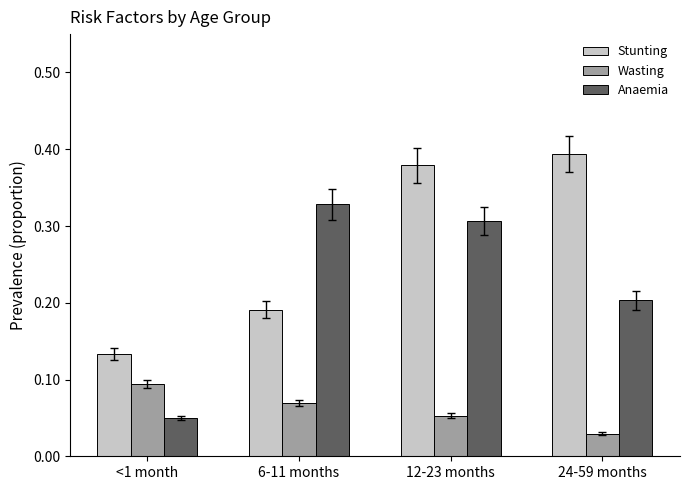

At which label does Stunting reach its minimum?

<1 month